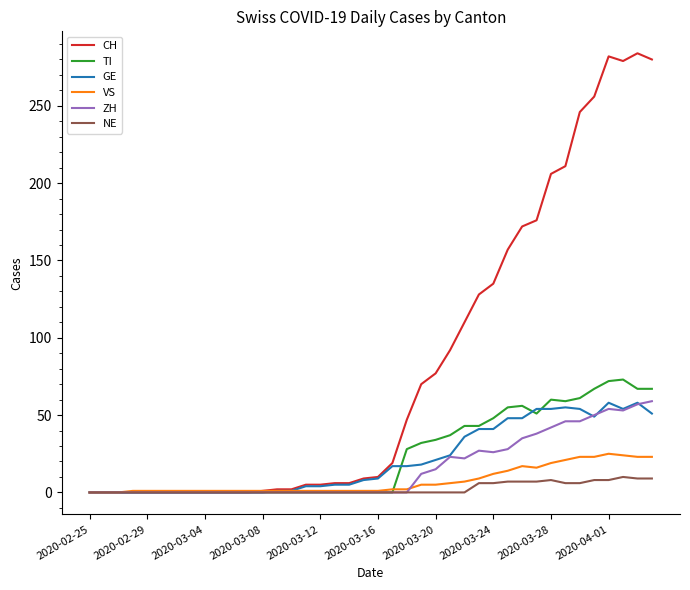

What is the maximum value for TI?

73